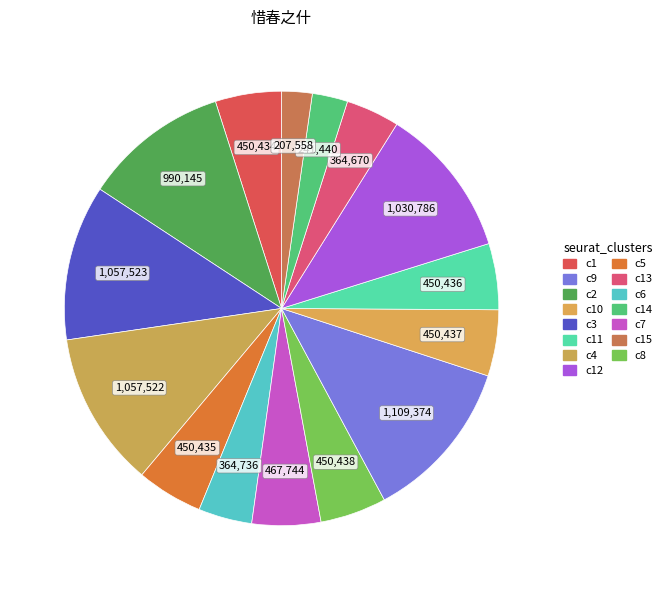

How many segments does this pie chart have?

15